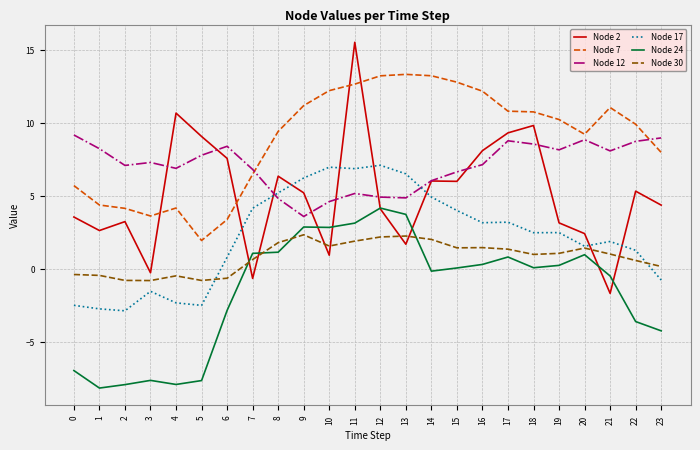

True or false: Node 24 has a value of 2.7 at 12.

False